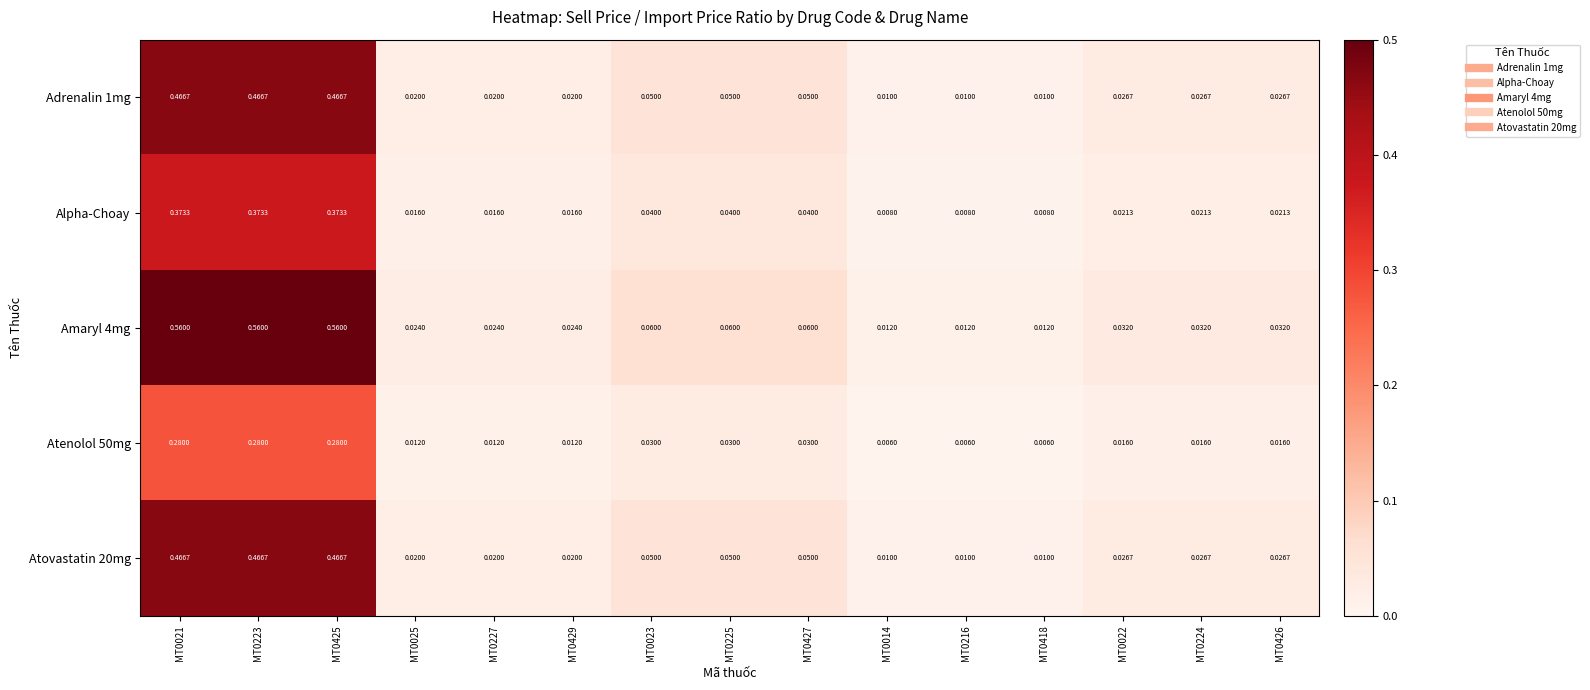

Between MT0021 and MT0023, which series saw the biggest shift?

Amaryl 4mg